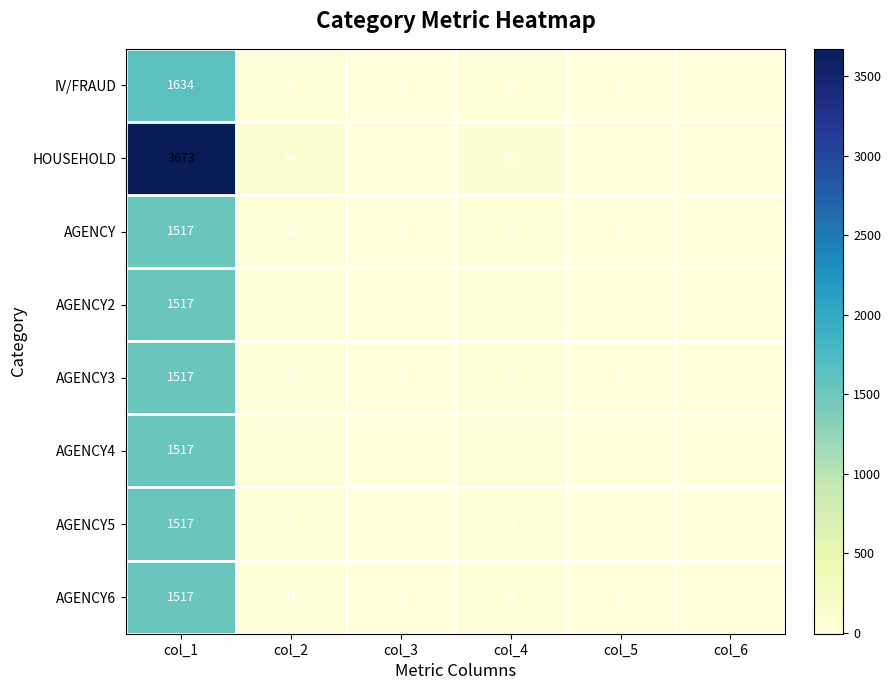

Is it true that AGENCY3 equals 38 at col_4?

True